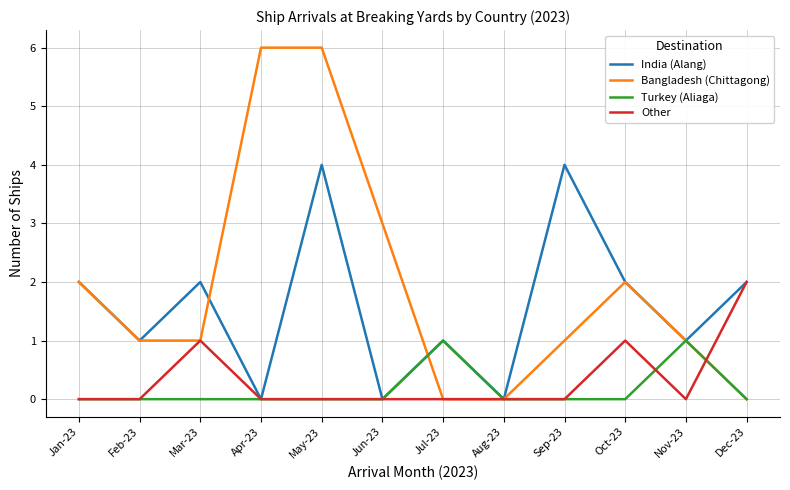

Does the chart have visible grid lines?

Yes